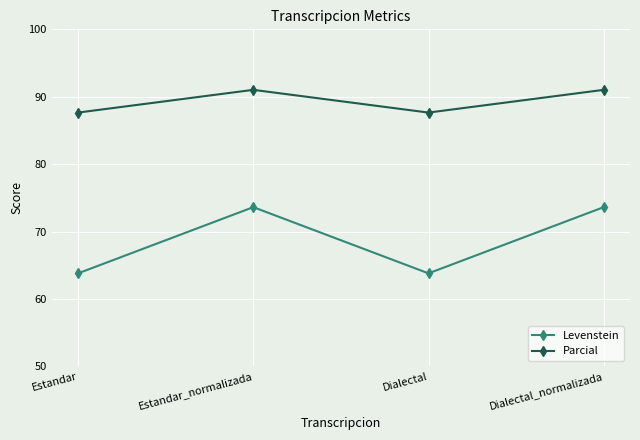

What is the average value of the Levenstein series?

68.7